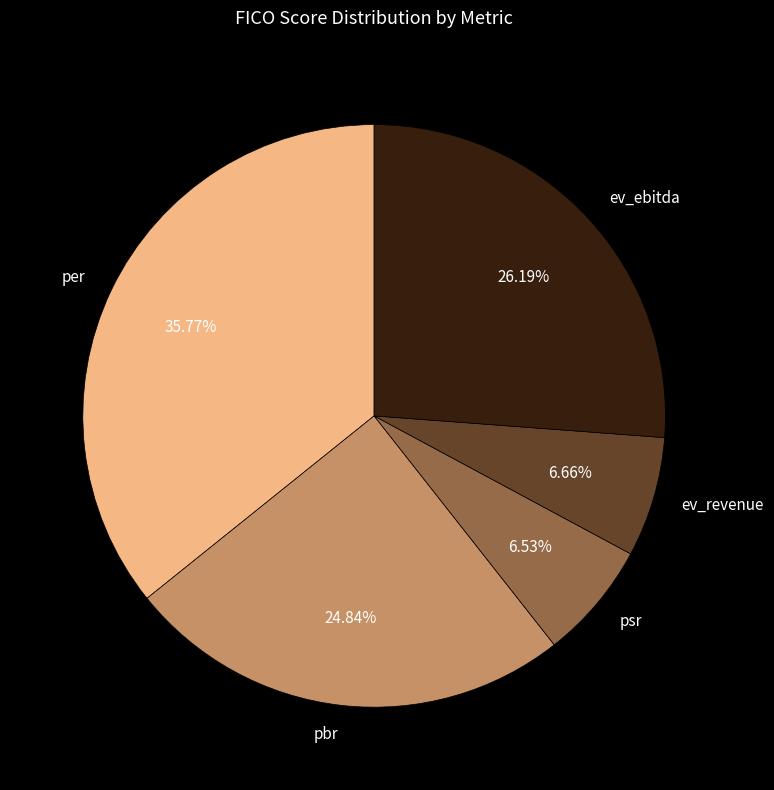

To the nearest percent, what is the difference between the largest and smallest slice percentages?

29%